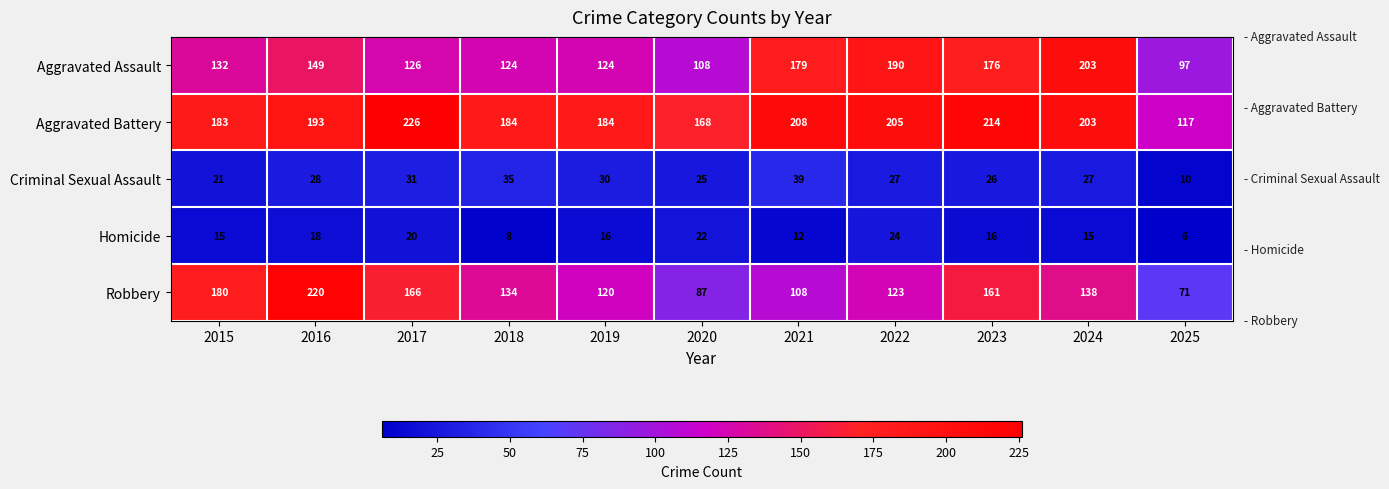

Which series has the largest total across all categories?

Aggravated Battery